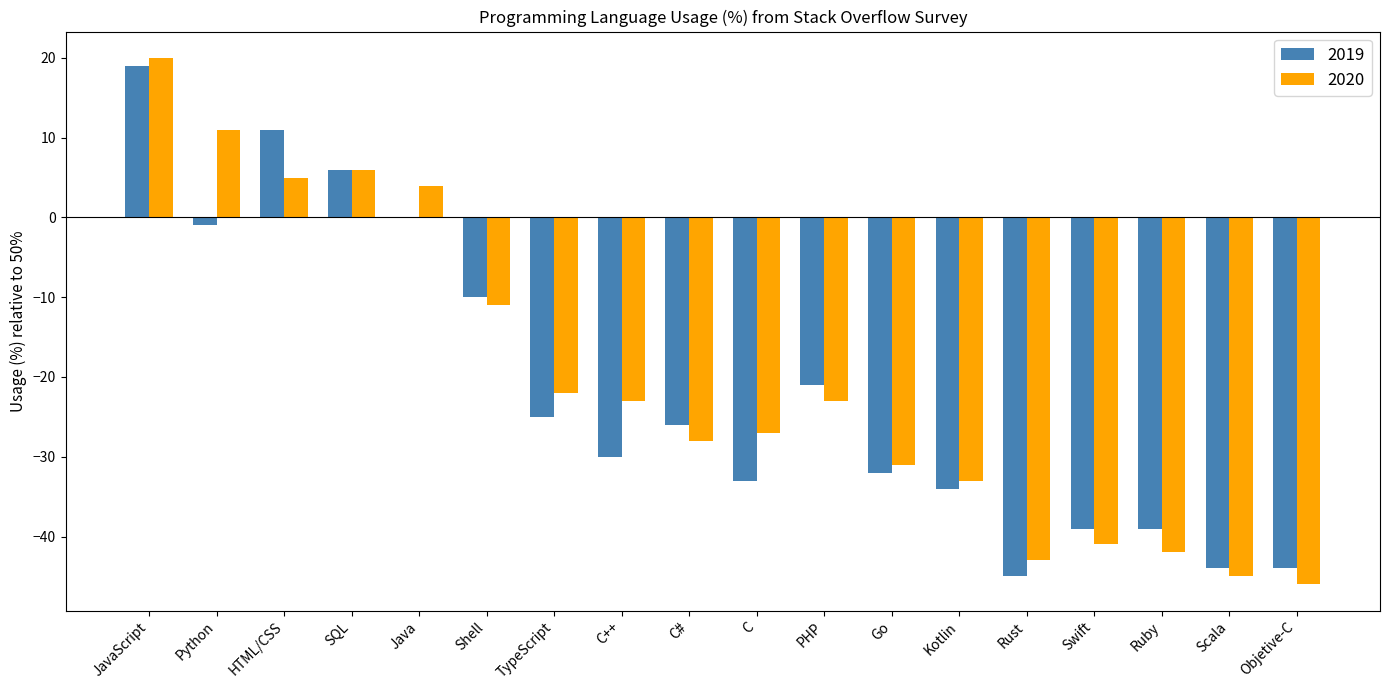

Reading right to left, list all the values displayed in this chart.

2019: -44	-44	-39	-39	-45	-34	-32	-21	-33	-26	-30	-25	-10	0	6	11	-1	19
2020: -46	-45	-42	-41	-43	-33	-31	-23	-27	-28	-23	-22	-11	4	6	5	11	20